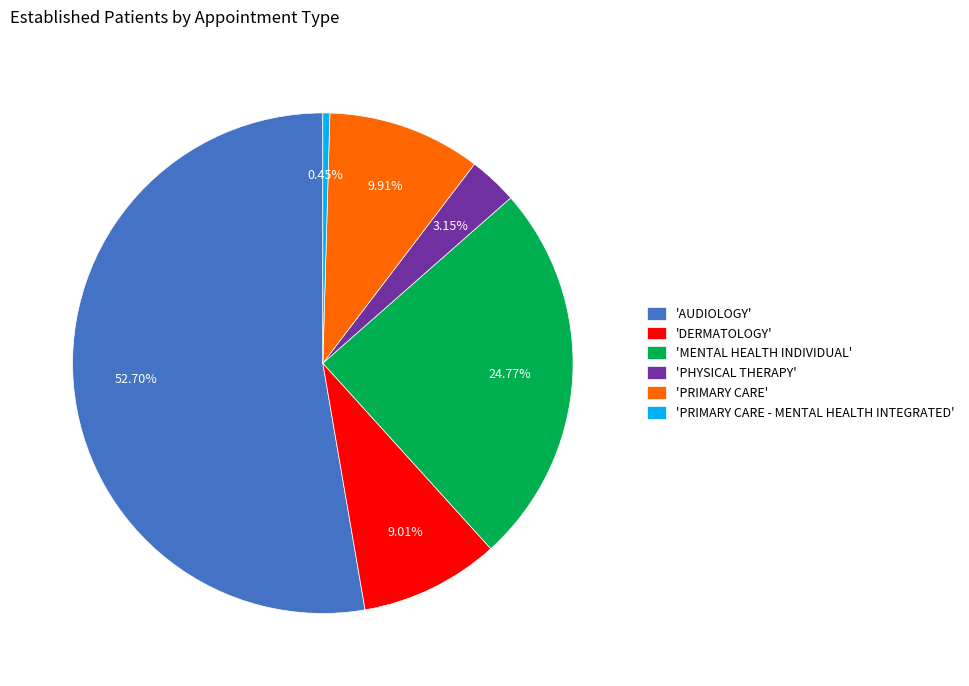

Which category accounts for the majority?

'AUDIOLOGY'